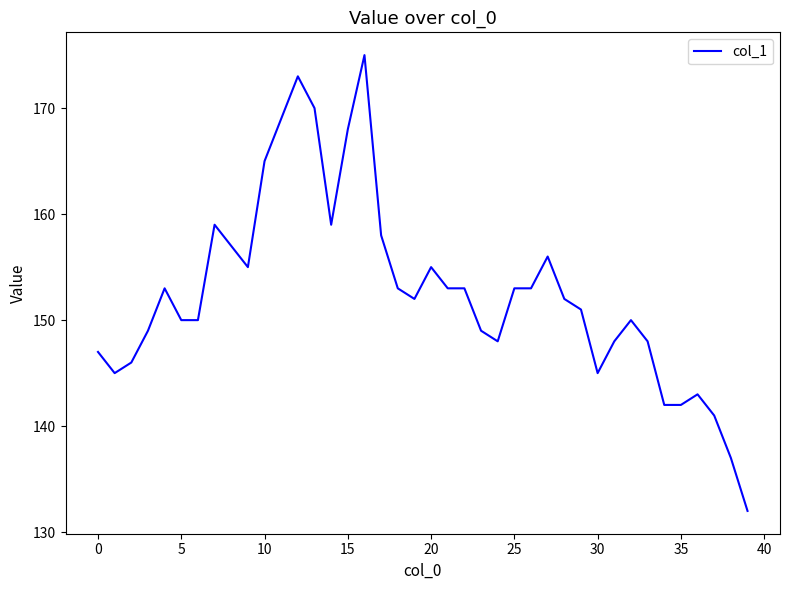

What is the minimum value shown in the chart?

132